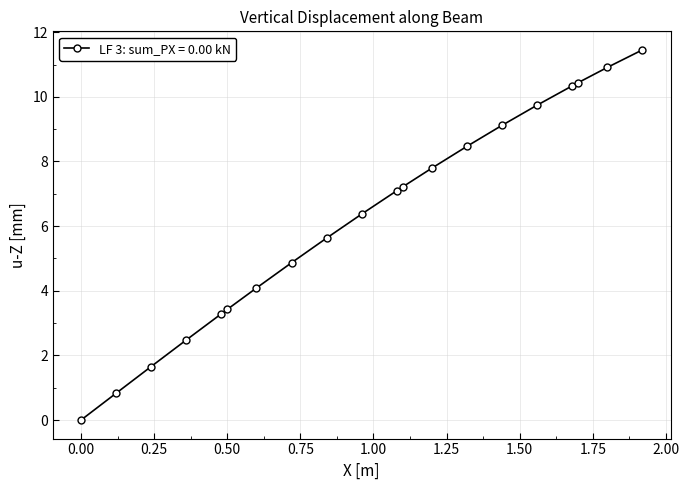

How many negative values are there?

1